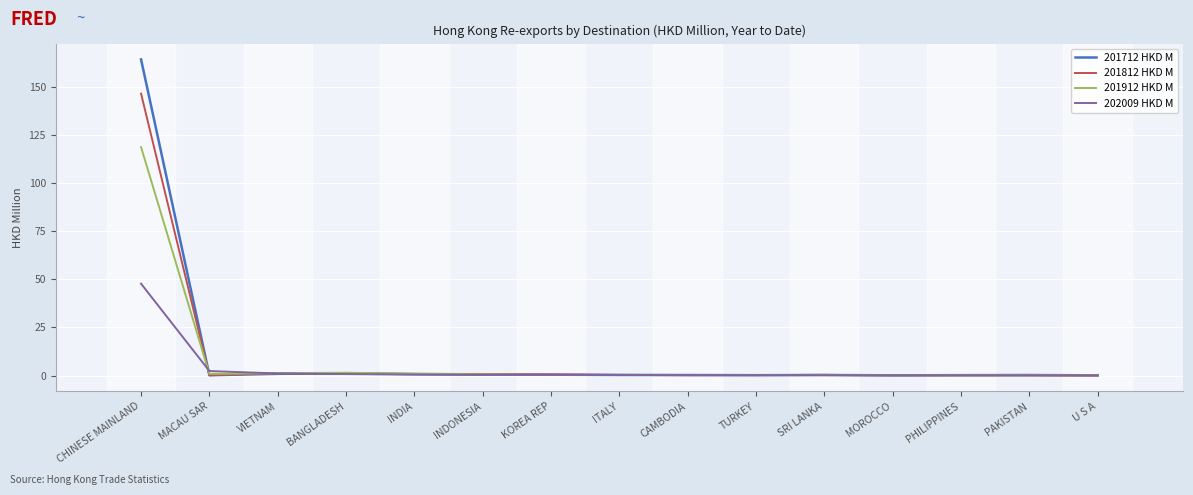

Which category has the highest value in the 201912 HKD M series?

CHINESE MAINLAND